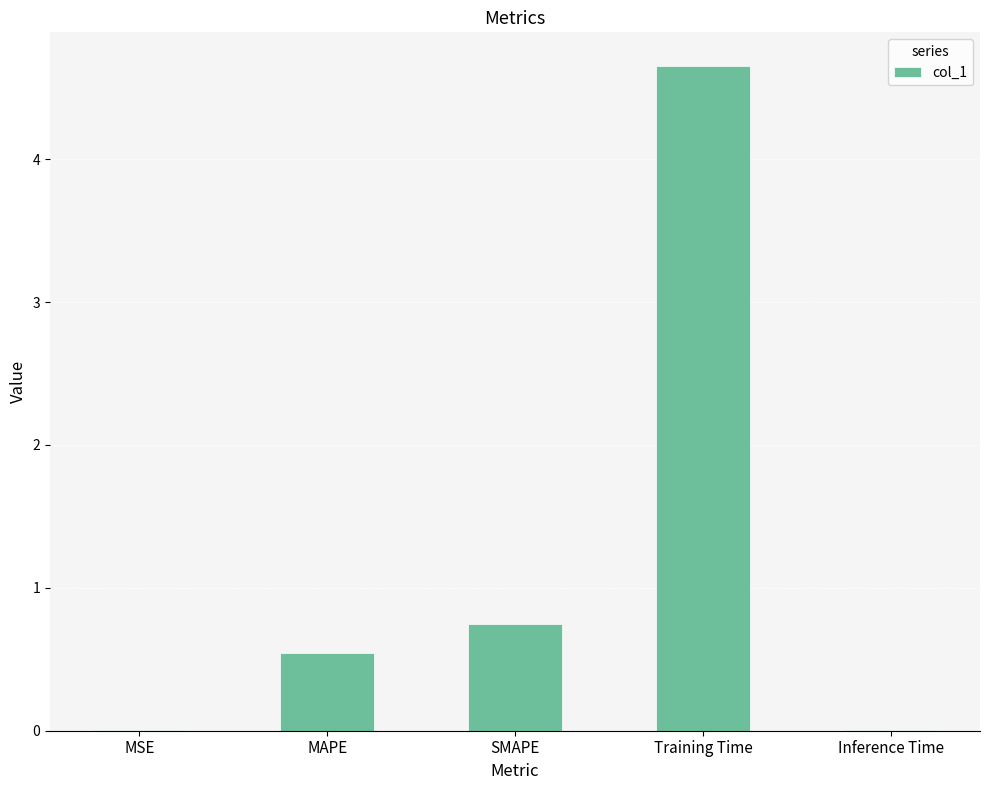

Between Training Time and Inference Time, which is larger?

Training Time